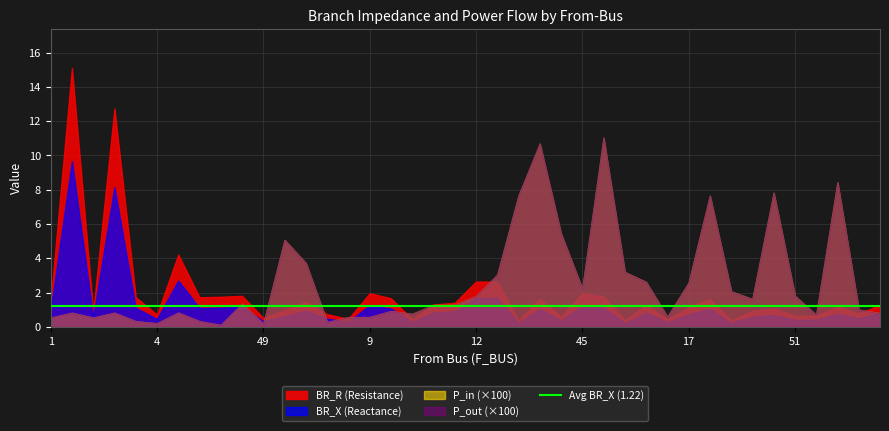

Reading left to right, what are all the values shown in this chart?

BR_R: 1.5	15.1	0.9	12.7	1.7	0.7	4.2	1.7	1.8	1.8	0.5	1.0	1.5	0.7	0.5	2.0	1.7	0.4	1.3	1.4	2.6	2.6	0.4	1.6	0.6	2.0	1.8	0.4	1.3	0.4	1.1	1.6	0.4	0.9	1.1	0.6	0.7	1.2	0.8	1.3
BR_X: 1.0	9.7	0.6	8.1	1.1	0.5	2.7	1.1	1.1	1.2	0.3	0.6	0.9	0.5	0.3	1.3	1.1	0.3	0.8	0.9	1.7	1.7	0.2	1.0	0.4	1.2	1.1	0.2	0.8	0.3	0.7	1.0	0.2	0.6	0.7	0.4	0.4	0.8	0.5	0.8
P_in: 0.0	0.0	0.0	0.0	0.0	0.0	0.0	0.0	0.0	0.0	0.0	0.1	0.0	0.0	0.0	0.0	0.0	0.0	0.0	0.0	0.0	0.0	0.1	0.1	0.1	0.0	0.1	0.0	0.0	0.0	0.0	0.1	0.0	0.0	0.1	0.0	0.0	0.1	0.0	0.0
P_out: 0.0	0.0	0.0	0.0	0.0	0.0	0.0	0.0	0.0	0.0	0.0	0.1	0.0	0.0	0.0	0.0	0.0	0.0	0.0	0.0	0.0	0.0	0.1	0.1	0.1	0.0	0.1	0.0	0.0	0.0	0.0	0.1	0.0	0.0	0.1	0.0	0.0	0.1	0.0	0.0